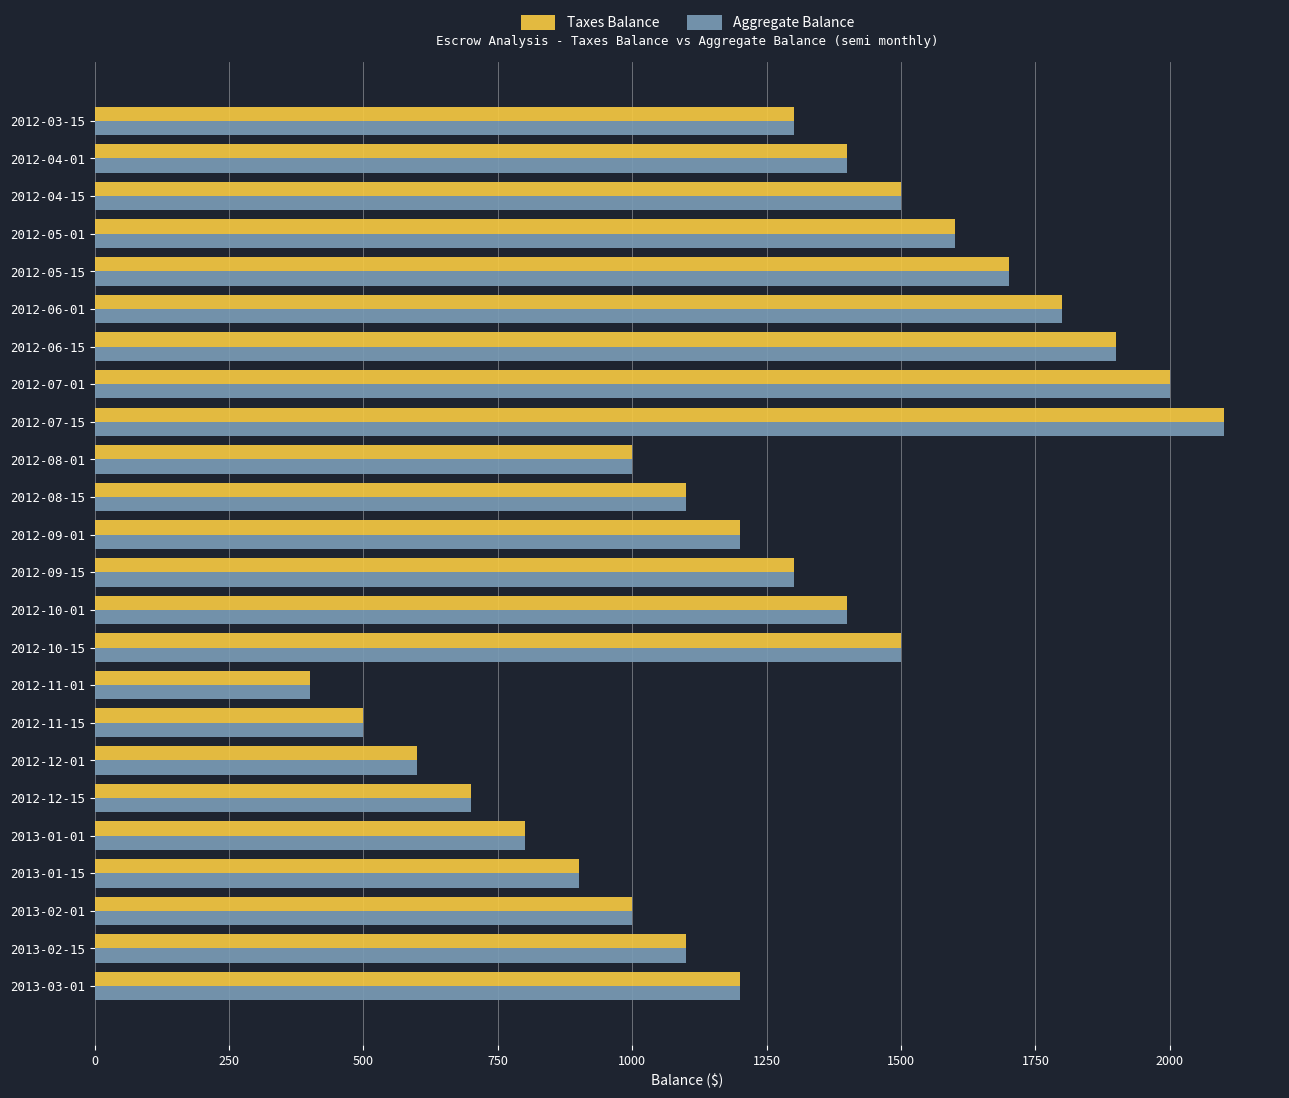

At which category does the chart reach its peak across all series?

2012-07-15